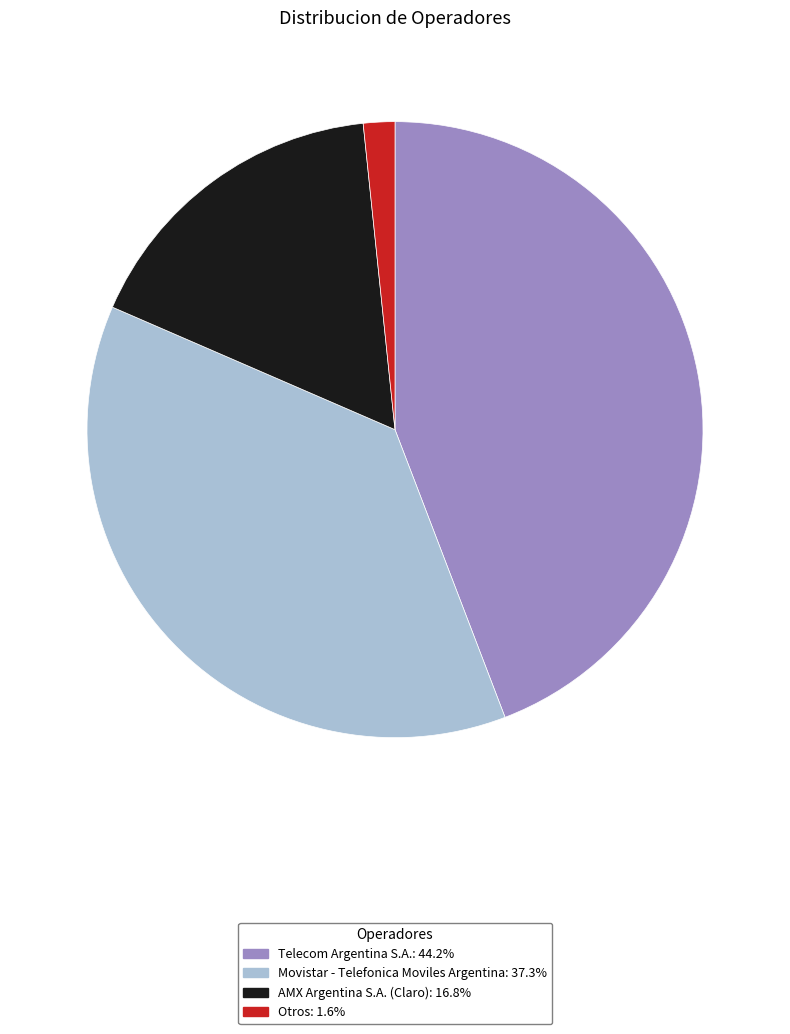

The Otros slice represents 2% of the pie. True or false?

True